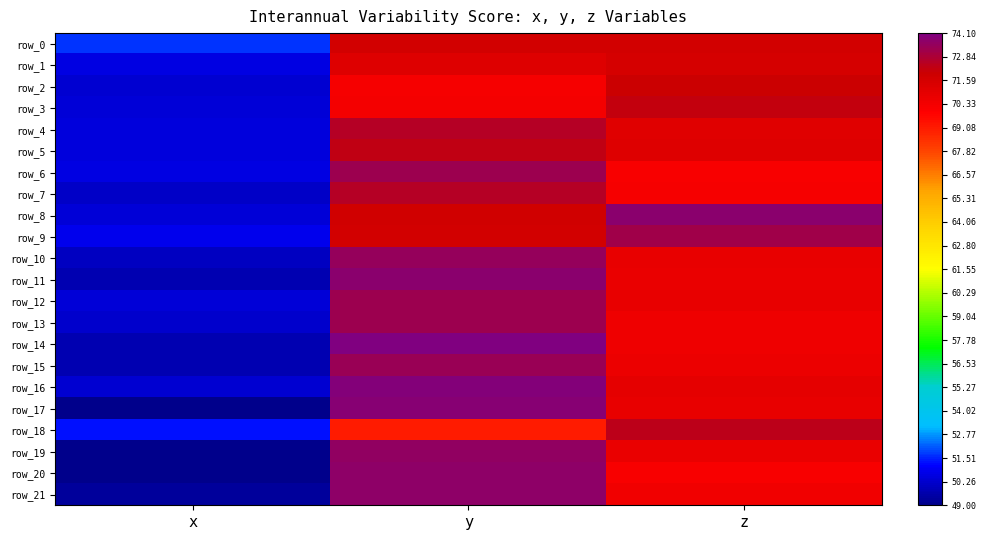

Reading left to right, transcribe all the data shown in this chart.

row_0: x=51.7	y=71.6	z=71.7
row_1: x=50.6	y=71.2	z=71.6
row_2: x=50.4	y=70.2	z=72.0
row_3: x=50.5	y=70.4	z=72.2
row_4: x=50.6	y=72.6	z=71.1
row_5: x=50.5	y=72.3	z=71.2
row_6: x=50.6	y=73.3	z=70.1
row_7: x=50.2	y=72.6	z=70.3
row_8: x=50.4	y=71.8	z=73.7
row_9: x=50.8	y=71.7	z=73.2
row_10: x=50.0	y=73.4	z=70.8
row_11: x=49.7	y=73.7	z=70.7
row_12: x=50.4	y=73.3	z=70.8
row_13: x=50.2	y=73.2	z=70.6
row_14: x=49.7	y=74.1	z=70.6
row_15: x=49.7	y=73.4	z=70.6
row_16: x=50.3	y=73.9	z=71.0
row_17: x=49.1	y=73.8	z=70.8
row_18: x=51.3	y=69.1	z=72.4
row_19: x=49.0	y=73.6	z=70.7
row_20: x=49.0	y=73.7	z=70.1
row_21: x=49.4	y=73.6	z=70.4